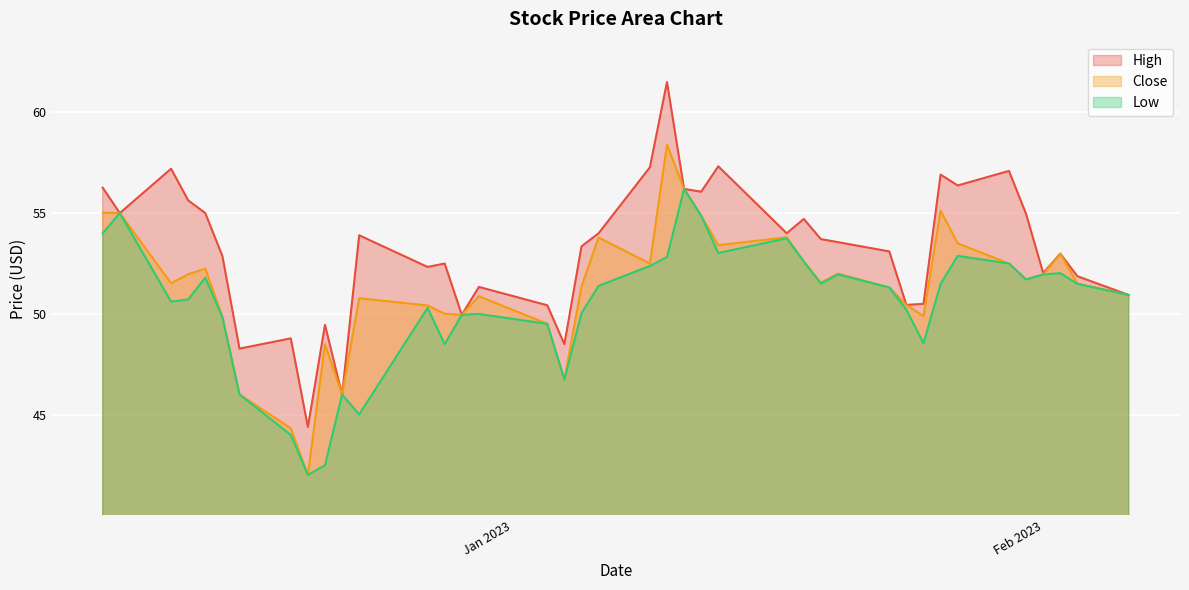

Is it true that High equals 27.0 at 2022-12-22?

False